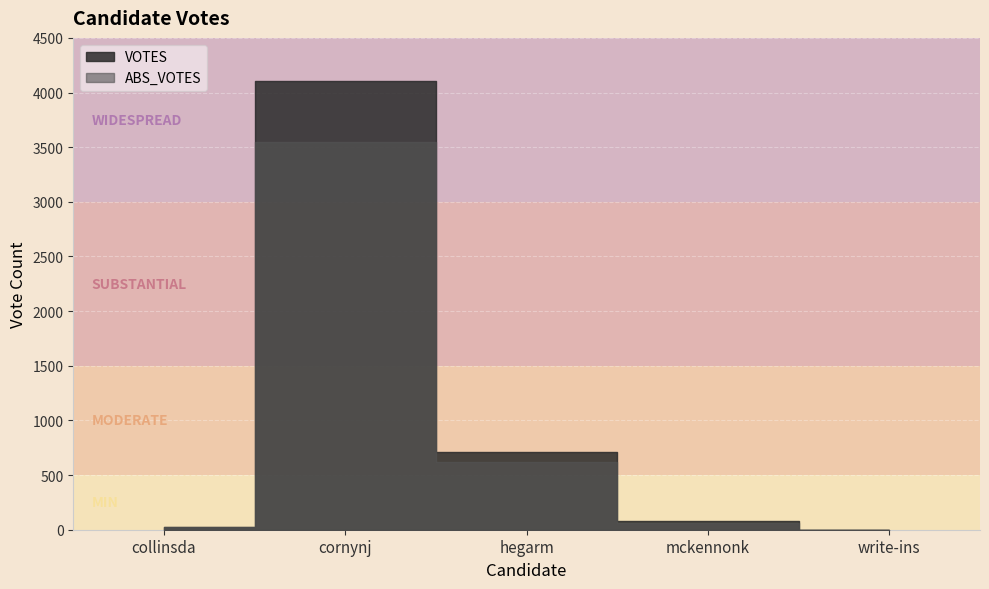

Where is the first local maximum for VOTES?

cornynj